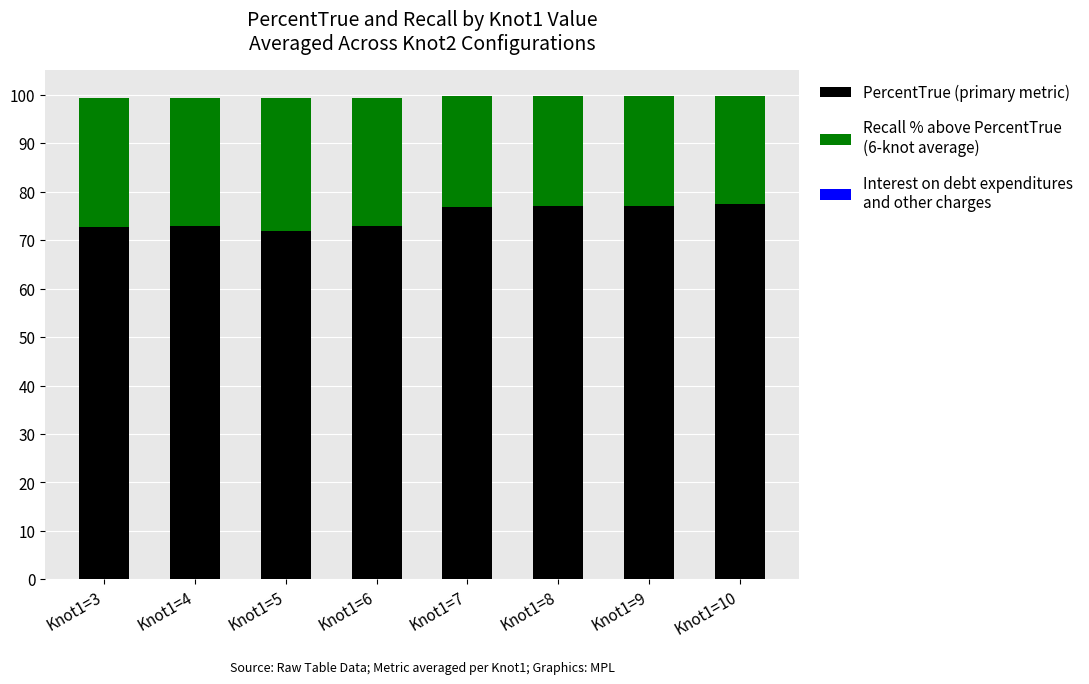

What is the total value across all series at Knot1=6?

99.4